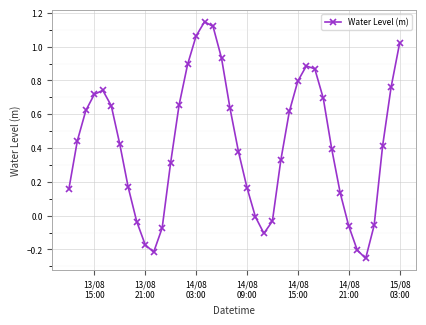

What is the sum of all values?

16.9